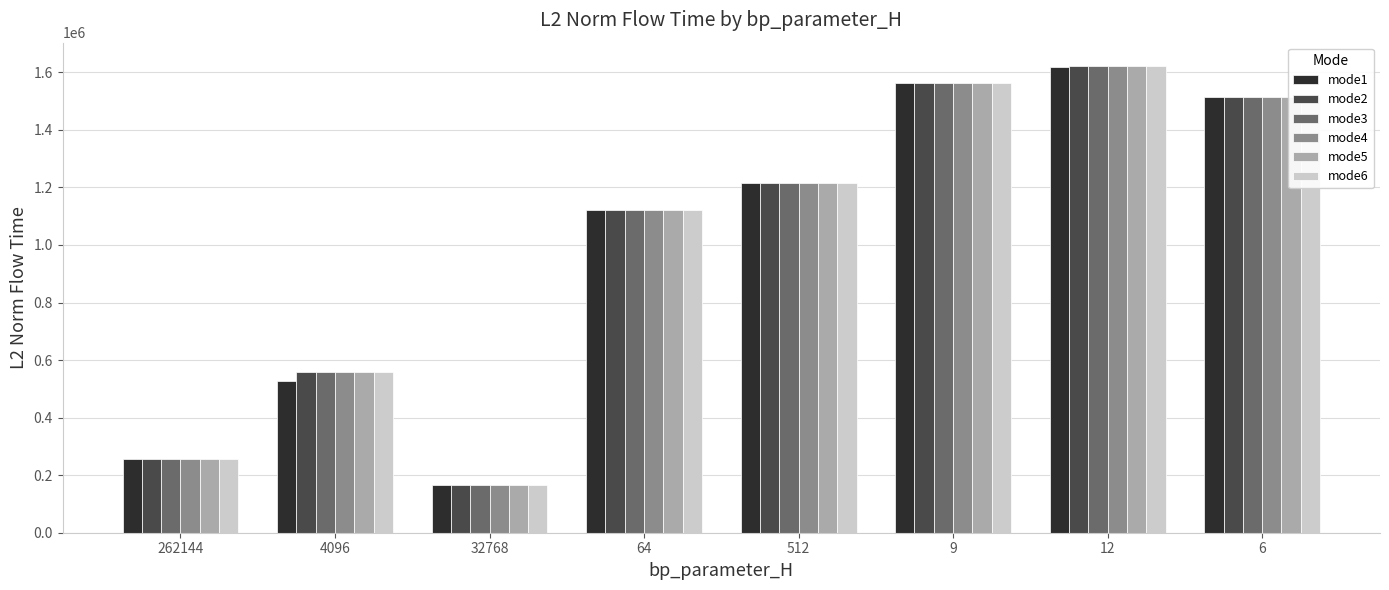

What is the sum of all mode4 values?

8018610.0